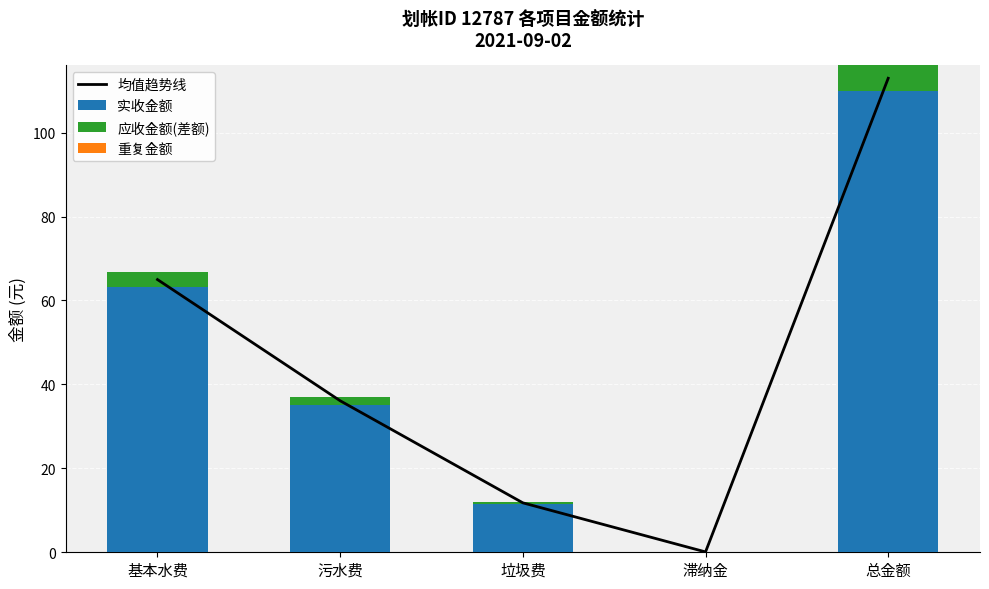

What are all the series names shown in the legend?

均值趋势线, 实收金额, 应收金额(差额), 重复金额